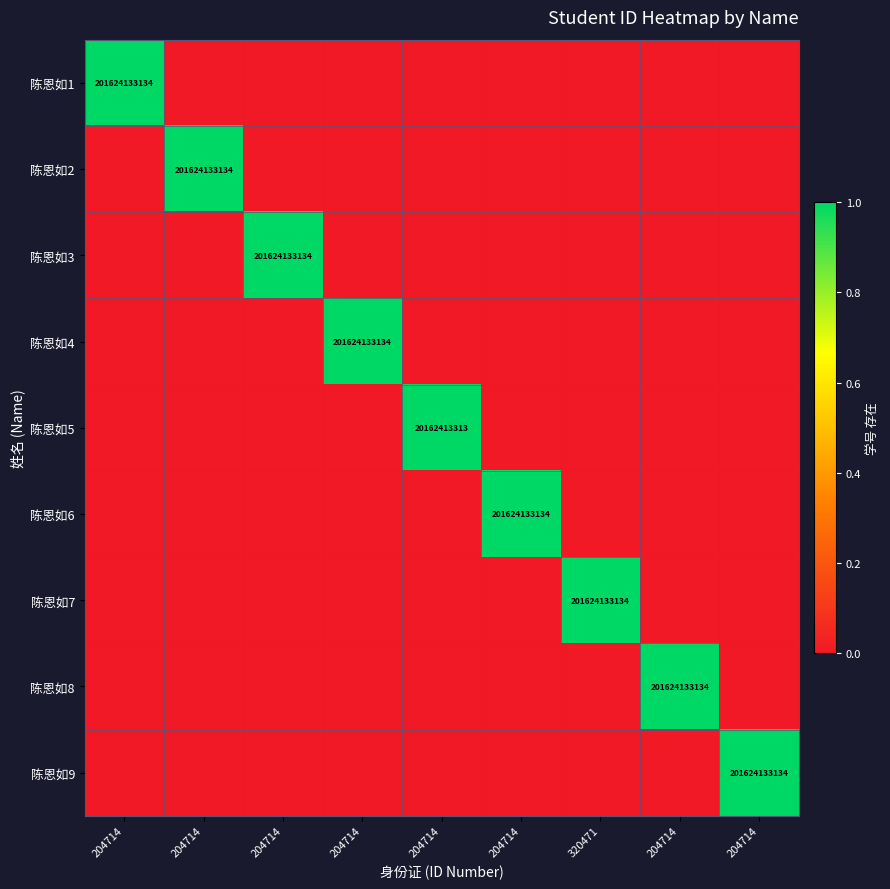

Which category has the lowest value in the 陈恩如4 series?

204714